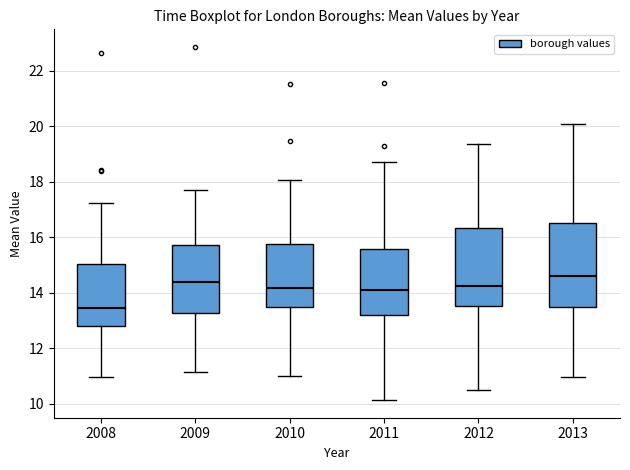

Reading left to right, transcribe this box plot: for each box, give where its median line is, the range the box spans, and where its two whiskers end, as read against the y-axis. The values are not printed on the chart, so give them approximately, as read against the axis.

2008: median 13.4, box 12.8 to 15.0, whiskers 11.0 to 17.2
2009: median 14.4, box 13.2 to 15.8, whiskers 11.2 to 17.8
2010: median 14.2, box 13.6 to 15.8, whiskers 11.0 to 18.0
2011: median 14.2, box 13.2 to 15.6, whiskers 10.2 to 18.6
2012: median 14.2, box 13.6 to 16.4, whiskers 10.6 to 19.4
2013: median 14.6, box 13.4 to 16.6, whiskers 11.0 to 20.0